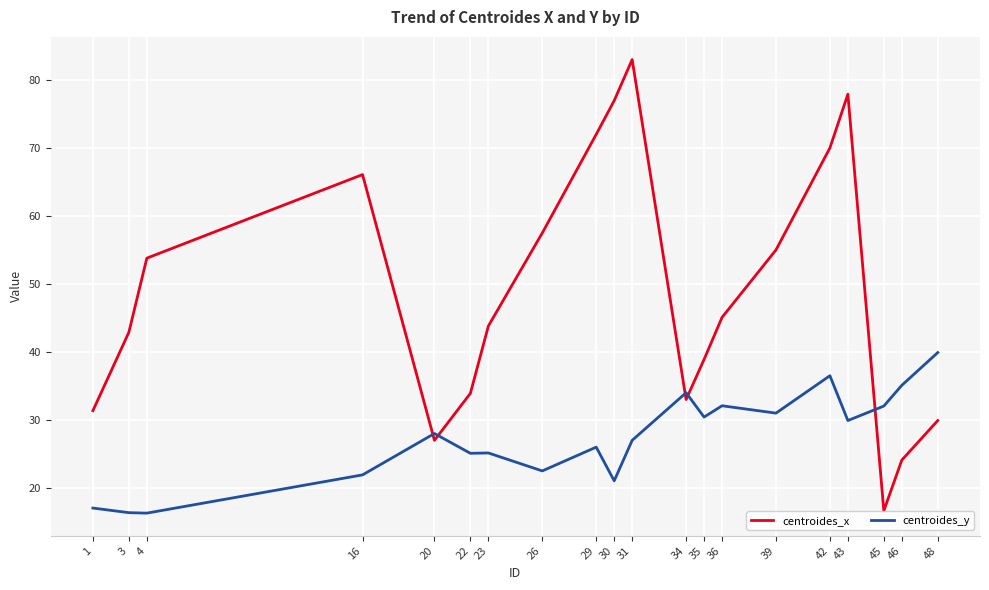

At which label does centroides_x first exceed 45?

4